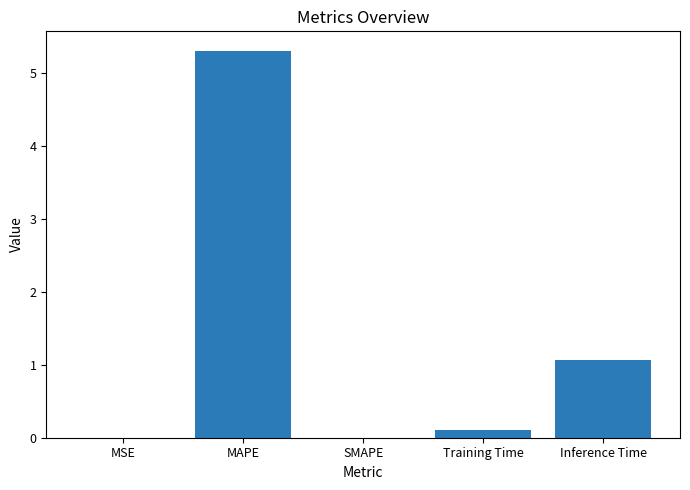

The chart shows a value of 1.6 at SMAPE. True or false?

False